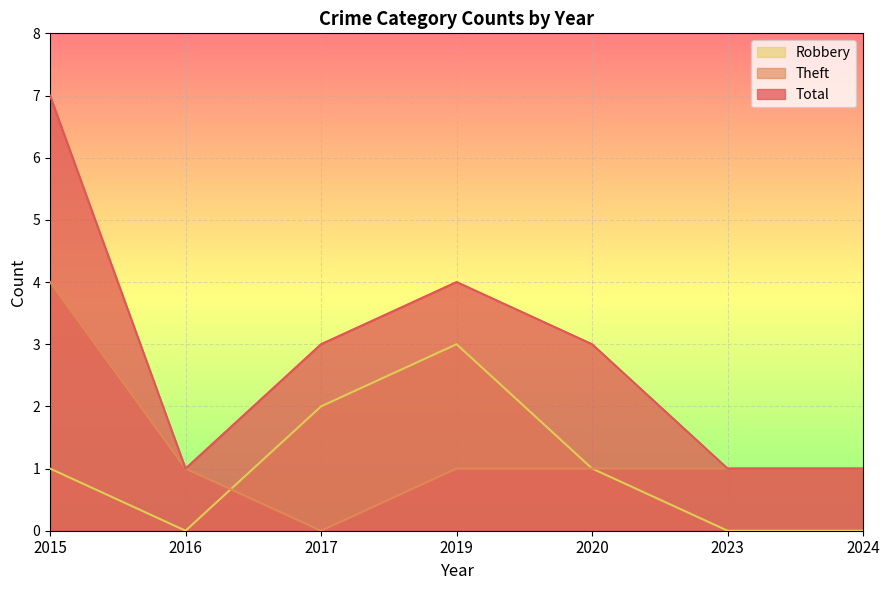

What is the minimum value for Total?

1